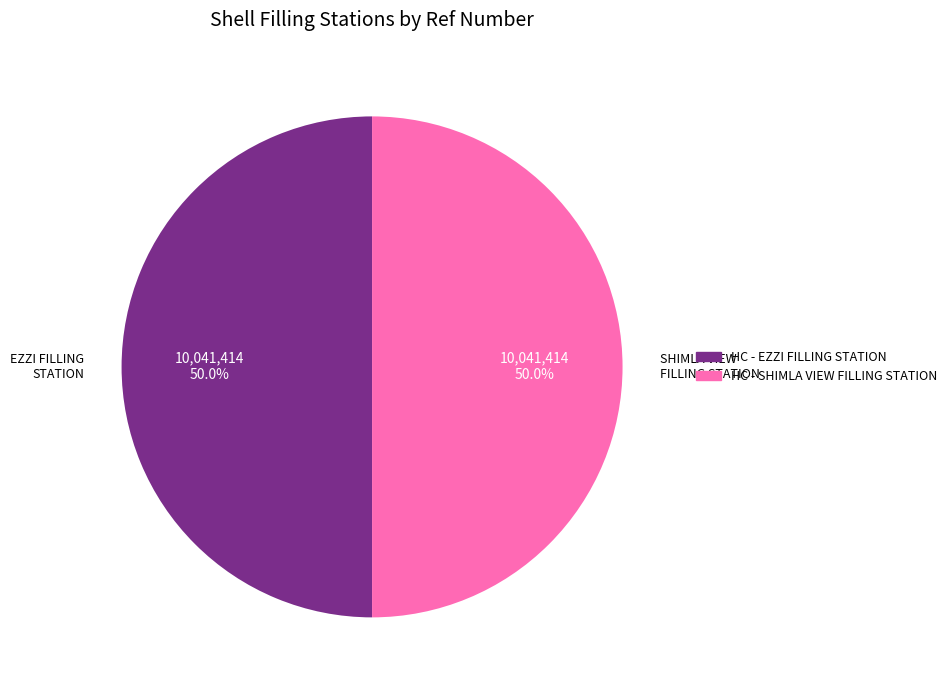

What is the ratio of the value at HC - SHIMLA VIEW FILLING STATION to the value at HC - EZZI FILLING STATION?

1.0